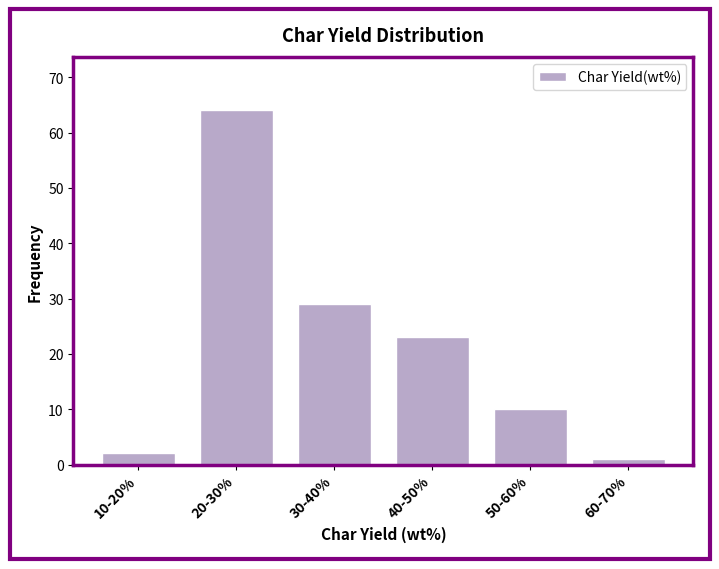

Reading left to right, what are all the values shown in this chart?

2	64	29	23	10	1